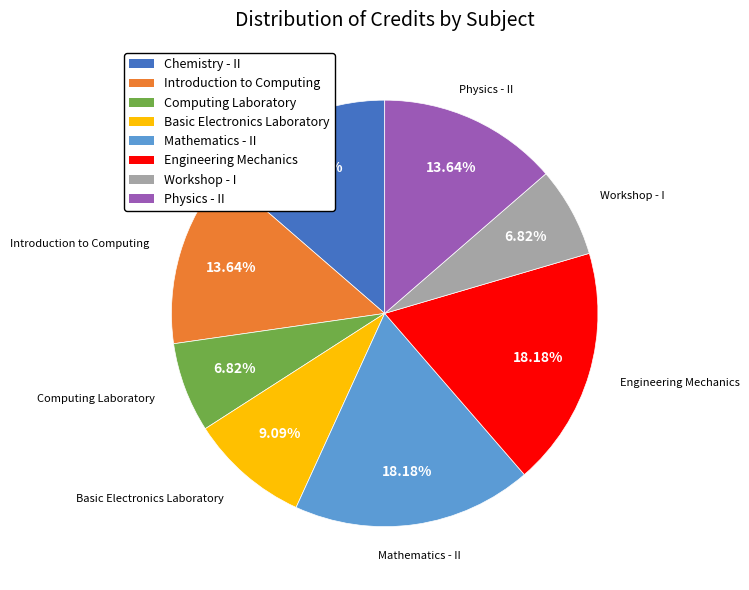

Between Introduction to Computing and Computing Laboratory, which is larger?

Introduction to Computing